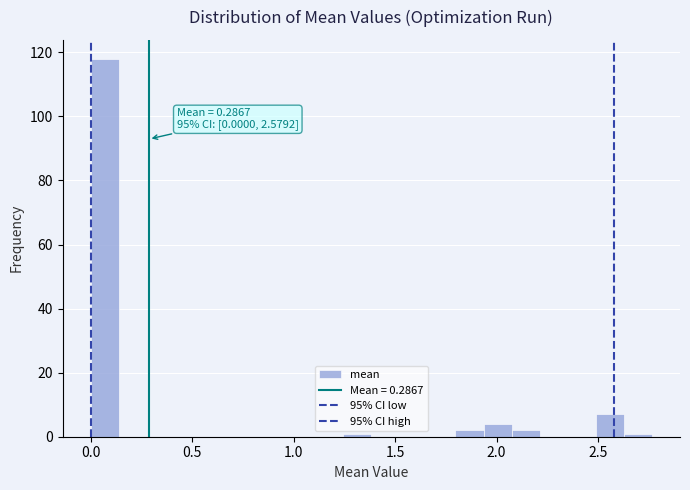

Around what value on the x-axis is the tallest bar? Give the approximate position of its centre, as read against the axis.

0.05